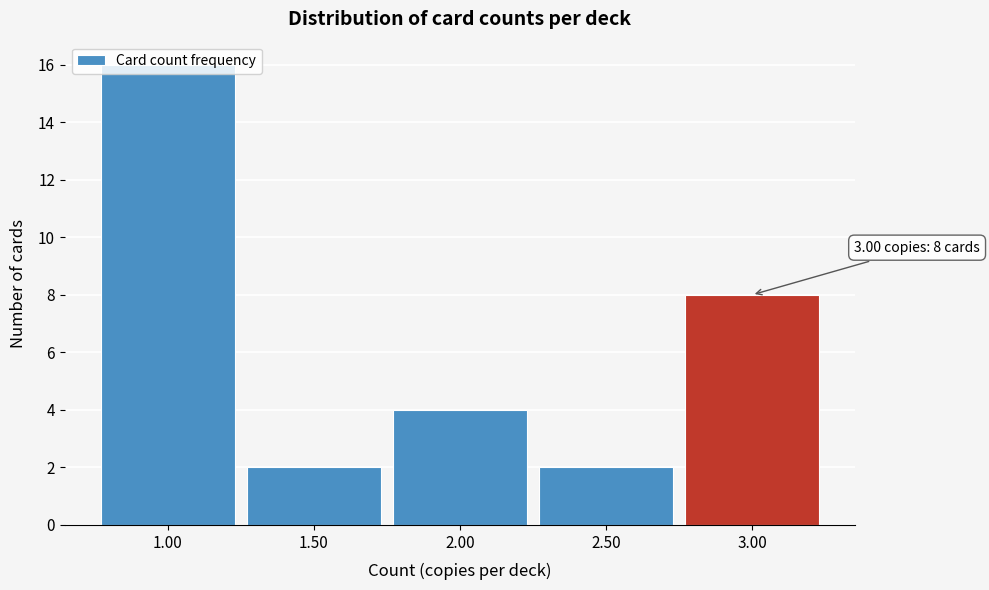

Which range on the x-axis has the tallest bar?

0.75 to 1.25